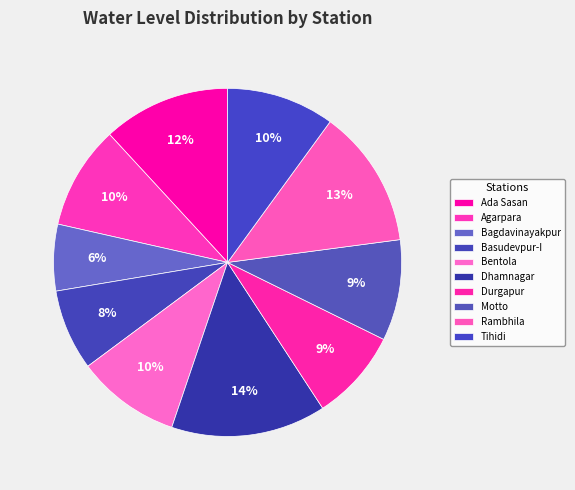

How many slices are in this pie chart?

10